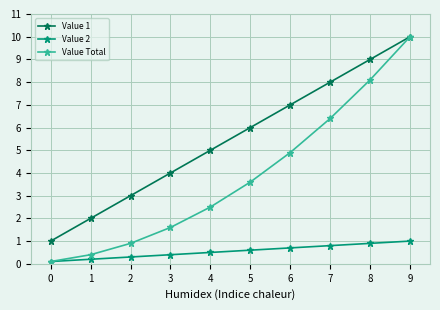

Reading left to right, transcribe all the data shown in this chart.

Value 1: 0=1.0	1=2.0	2=3.0	3=4.0	4=5.0	5=6.0	6=7.0	7=8.0	8=9.0	9=10.0
Value 2: 0=0.1	1=0.2	2=0.3	3=0.4	4=0.5	5=0.6	6=0.7	7=0.8	8=0.9	9=1.0
Value Total: 0=0.1	1=0.4	2=0.9	3=1.6	4=2.5	5=3.6	6=4.9	7=6.4	8=8.1	9=10.0